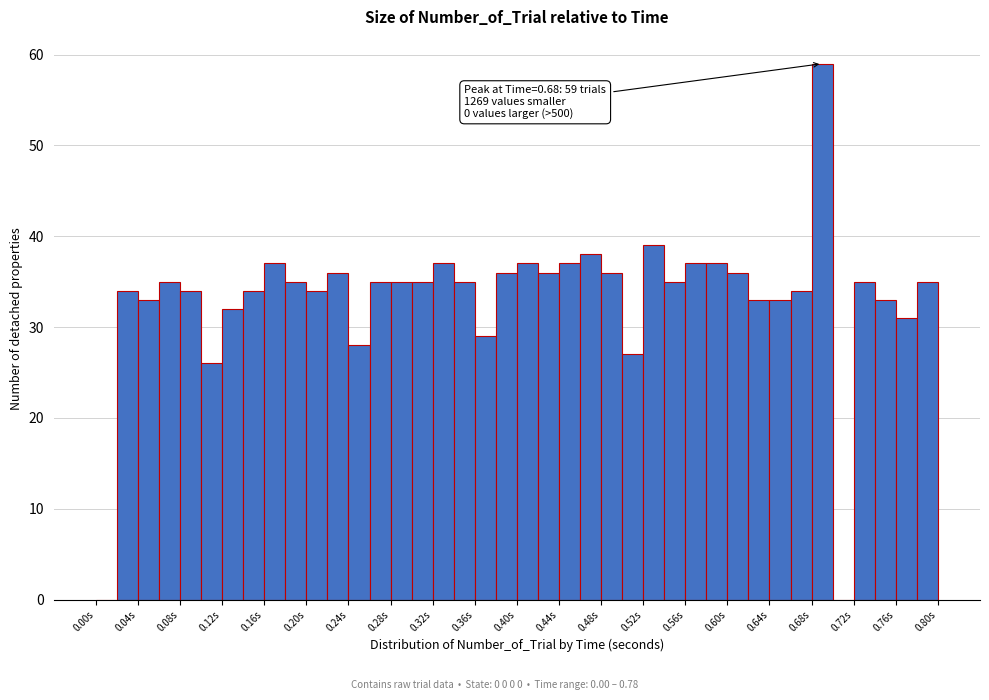

Which range on the x-axis has the tallest bar?

0.68 to 0.70